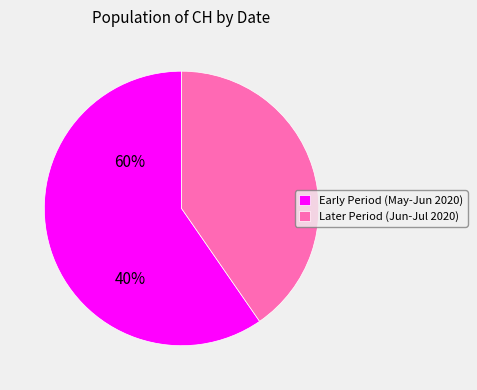

Do Early Period (May-Jun 2020) and Later Period (Jun-Jul 2020) together represent more than half of the pie?

Yes